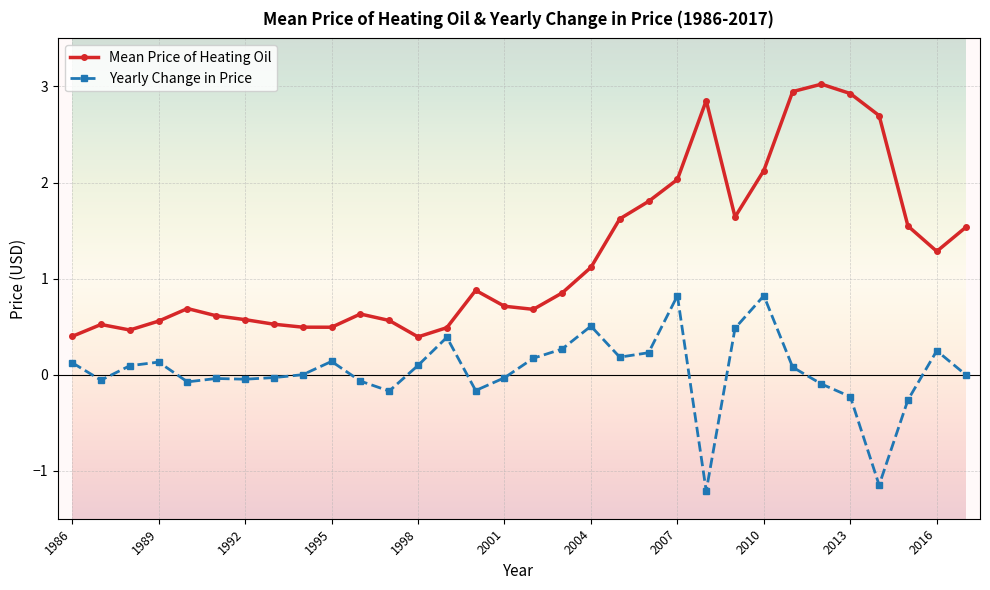

What are all the series names shown in the legend?

Mean Price of Heating Oil, Yearly Change in Price